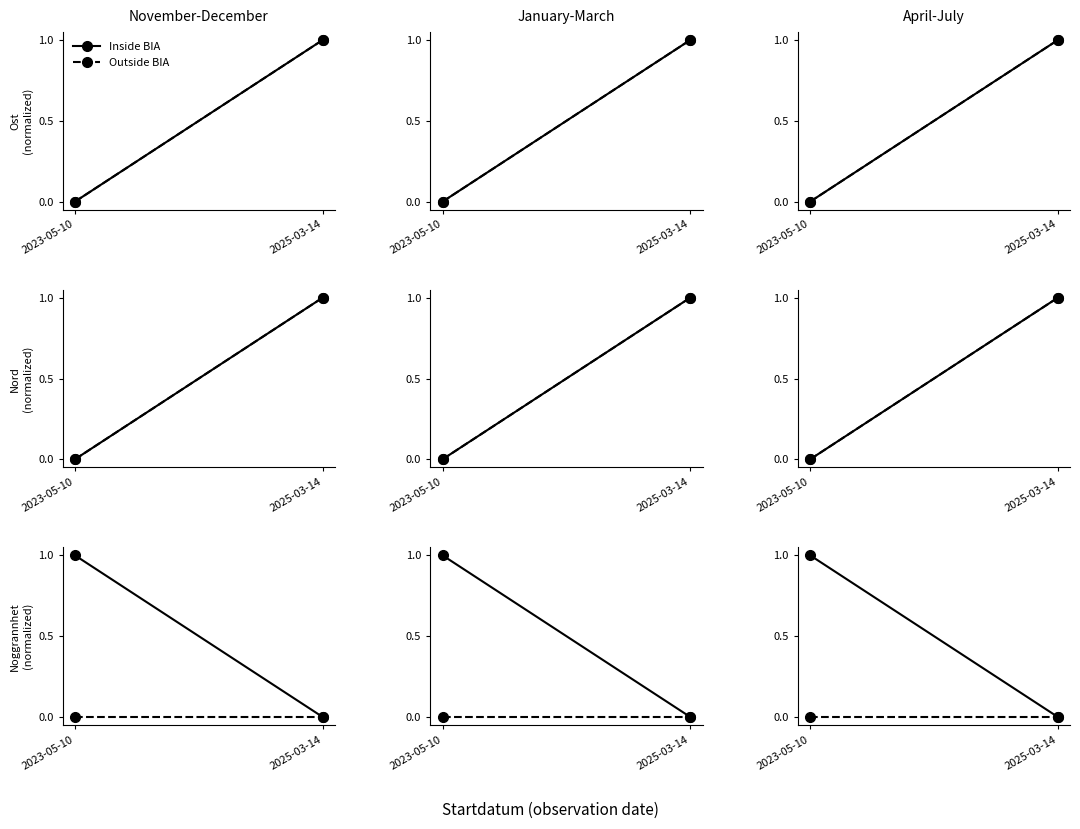

Which series has the widest spread of values?

Inside BIA